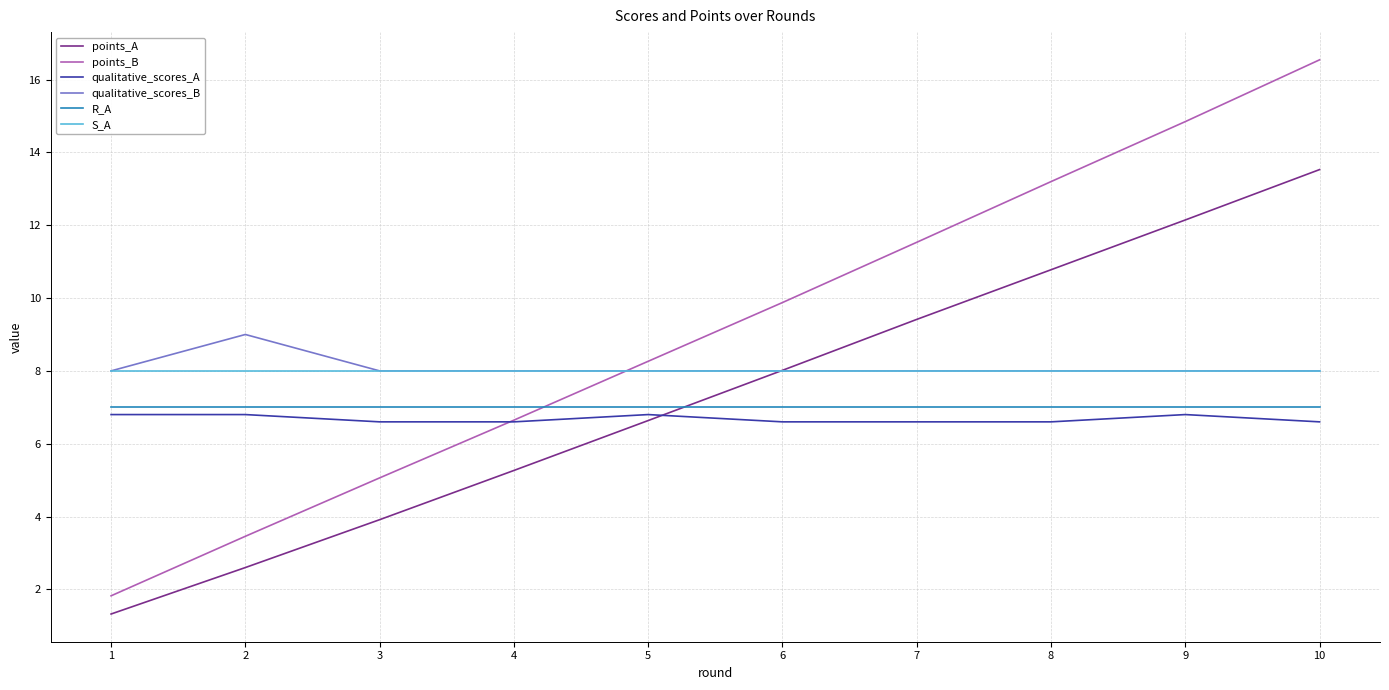

What are all the series names shown in the legend?

points_A, points_B, qualitative_scores_A, qualitative_scores_B, R_A, S_A